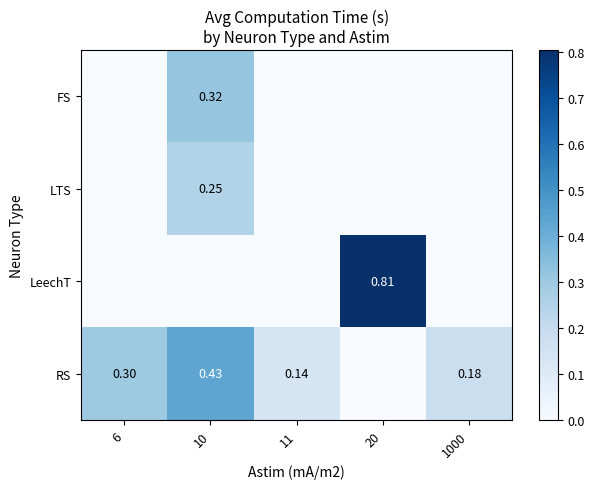

The LTS series shows -0.2 at 11. True or false?

False